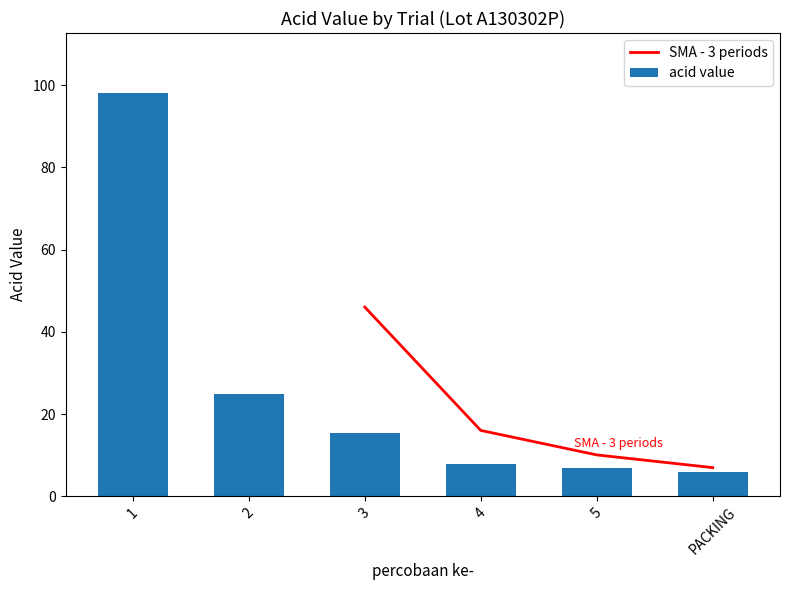

What position from the left is 4?

4